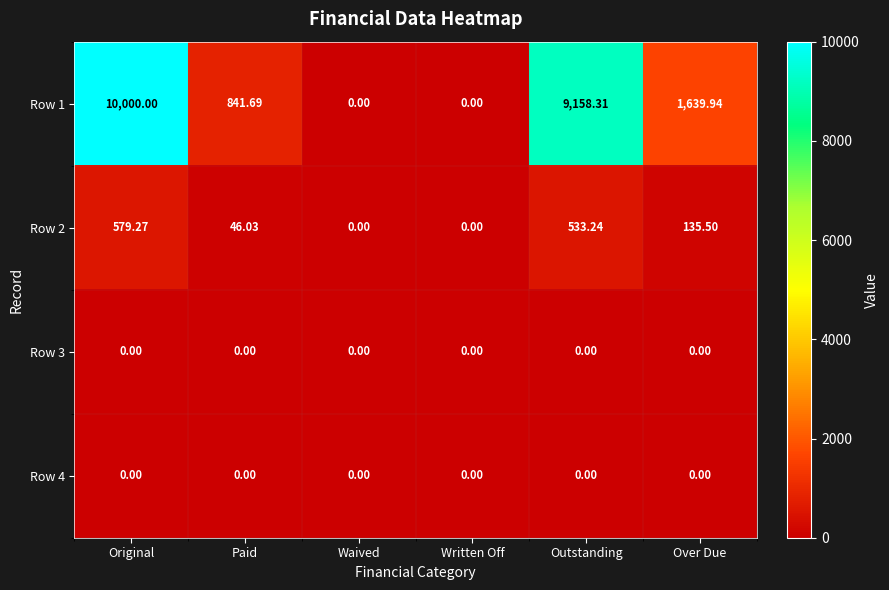

Is the value of Row 2 at Original greater than the value of Row 3 at Waived?

Yes